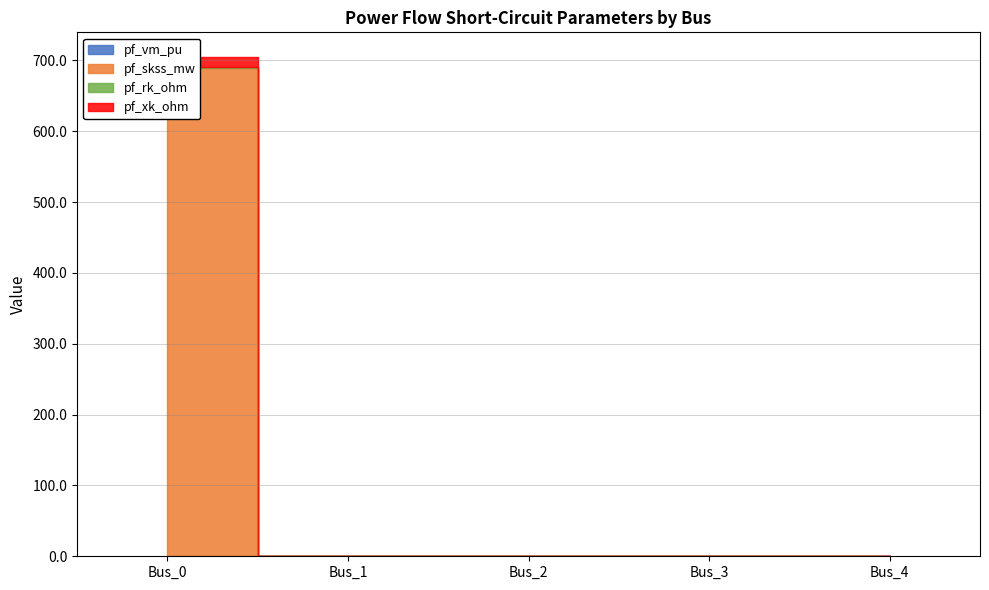

True or false: pf_rk_ohm has more than 2 points higher than both neighbors.

False